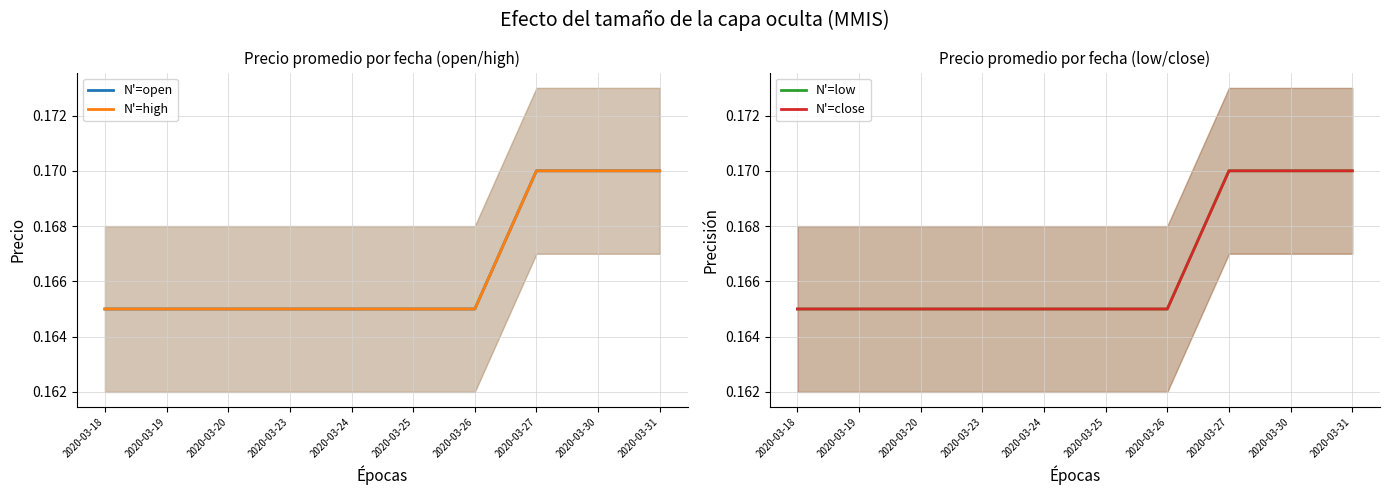

True or false: N'=close and N'=low cross at least once.

False